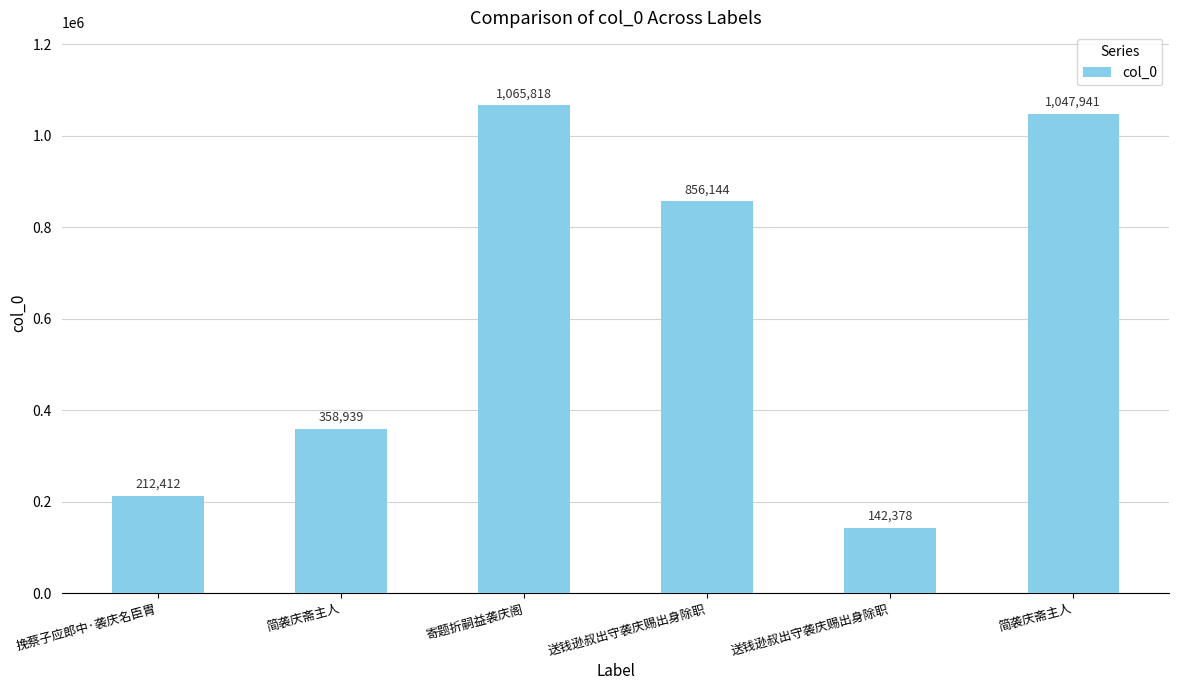

What is the ratio of the value at 挽蔡子应郎中·袭庆名臣胄 to the value at 简袭庆斋主人?

0.2